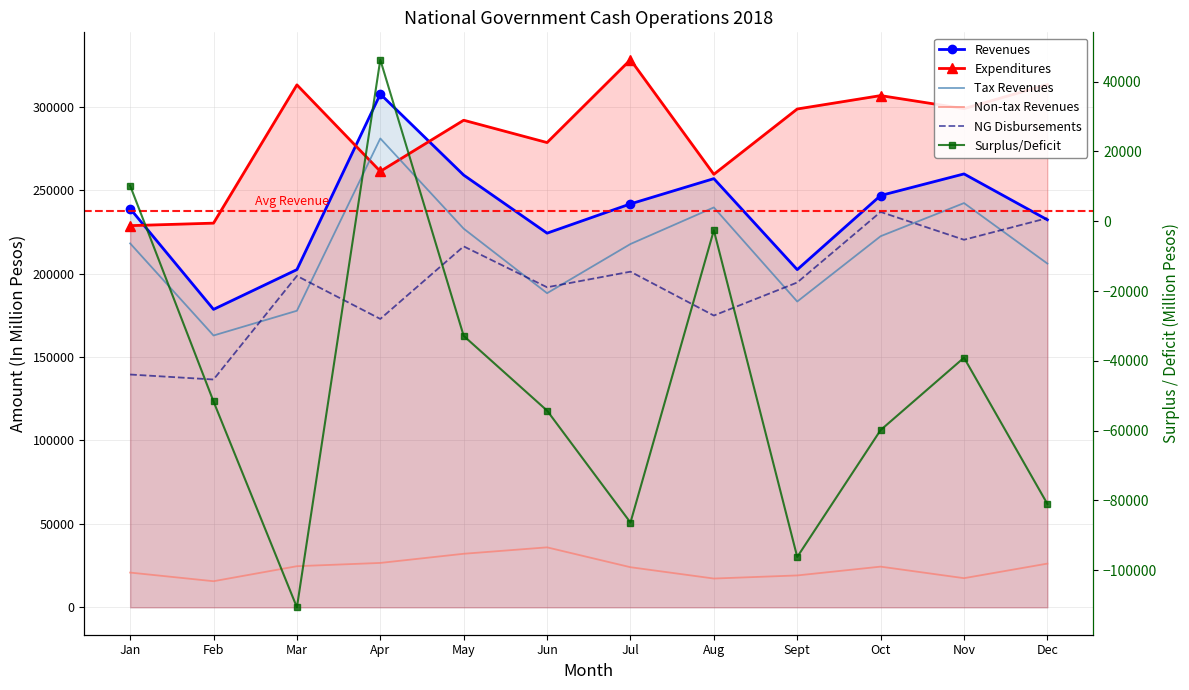

What is the sum of all Non-tax Revenues values?

284261.1